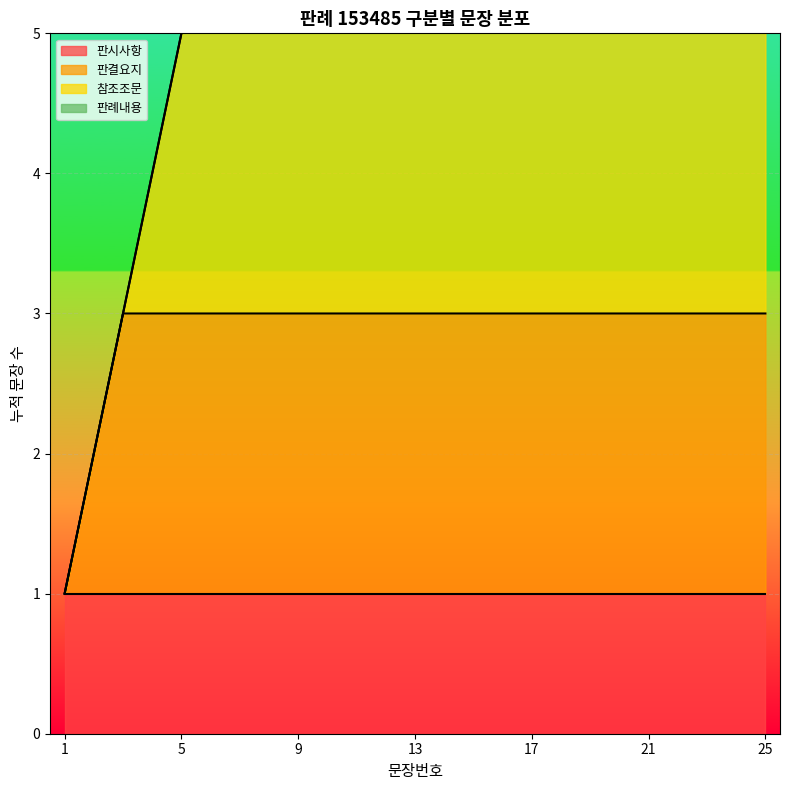

Which category has the lowest value across all series?

1